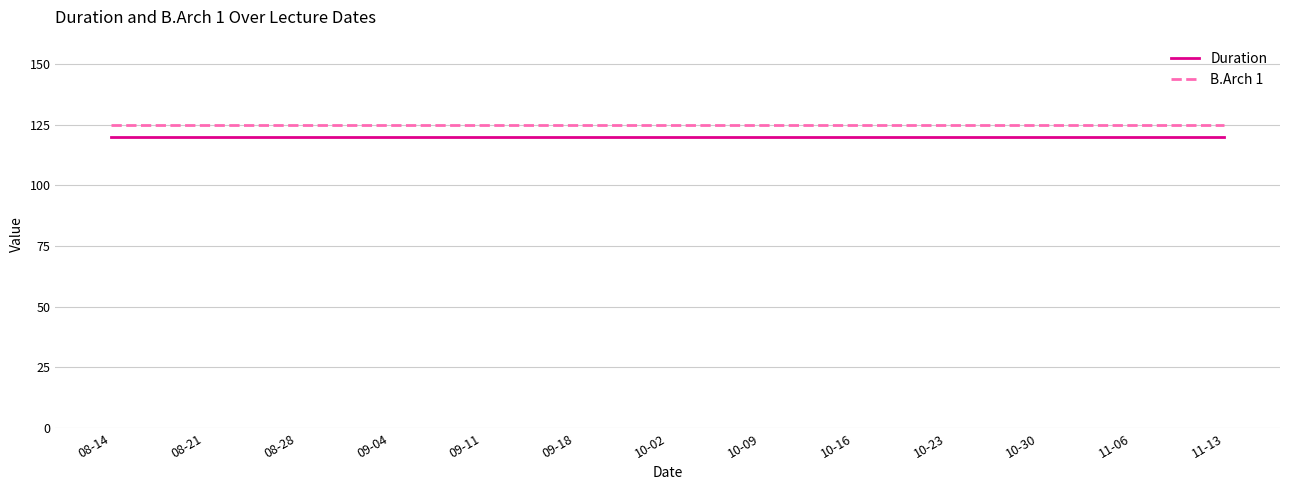

What position from the right is 10-09?

6